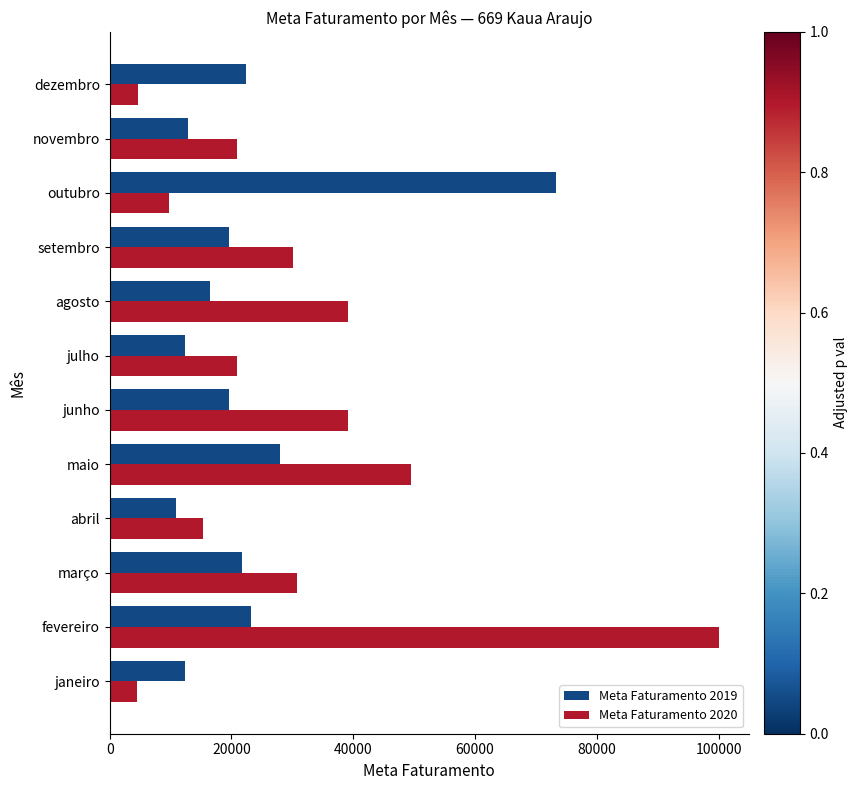

Which series has the largest total across all categories?

Meta Faturamento 2020